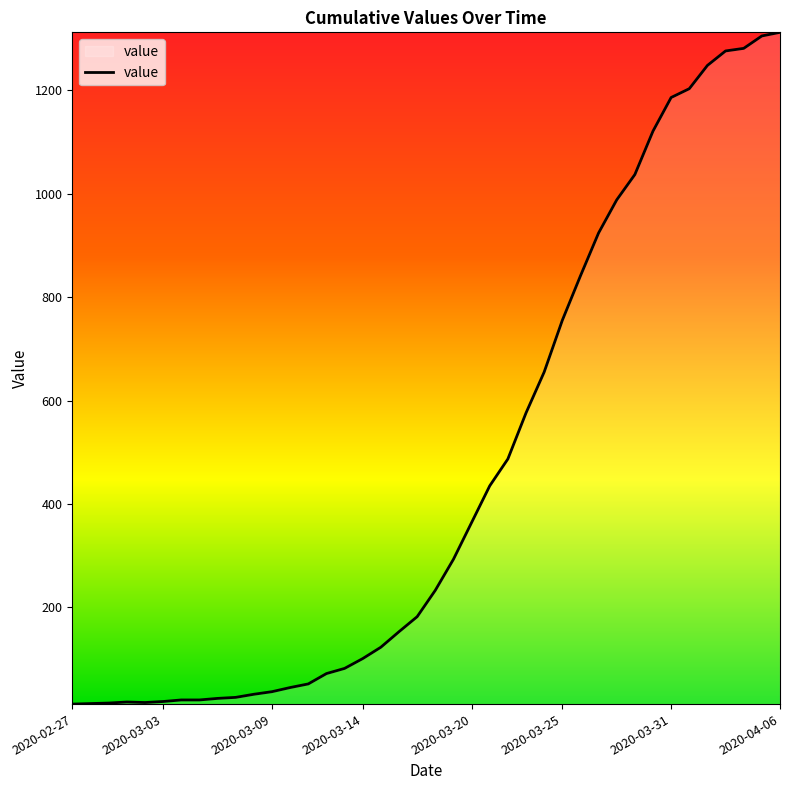

What is the maximum value shown in the chart?

1312